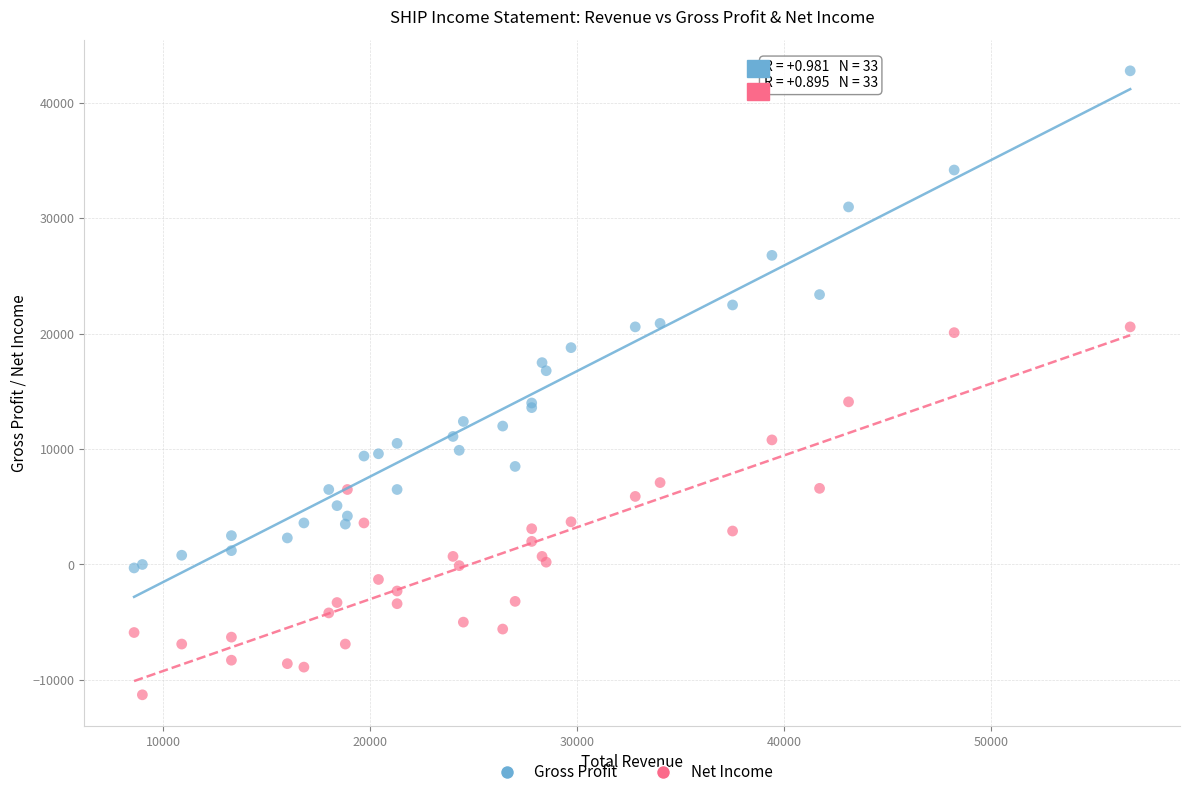

Across all series, what Y value is closest to 15750?

16800